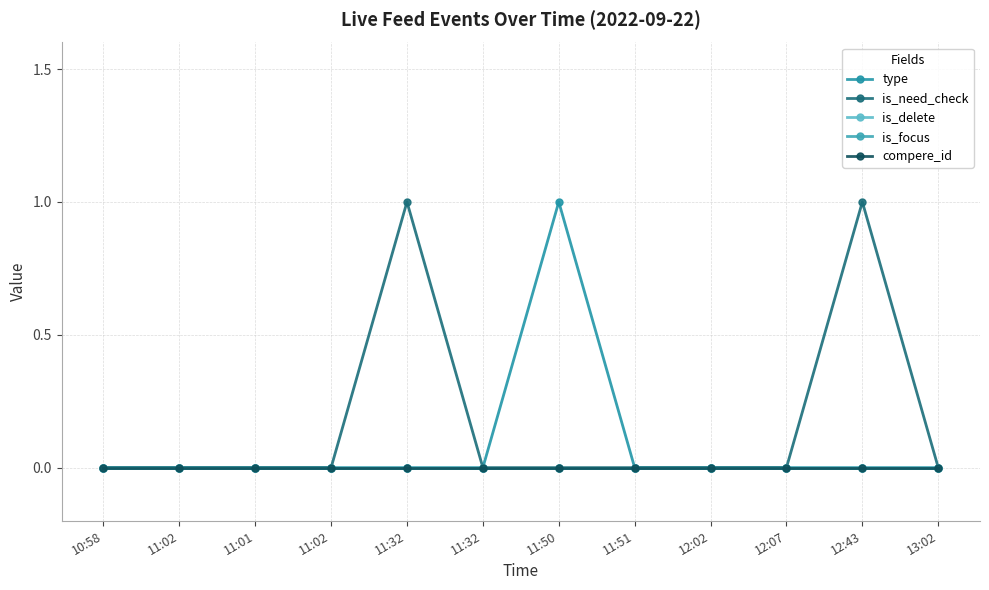

Which series has the largest range (max minus min)?

type